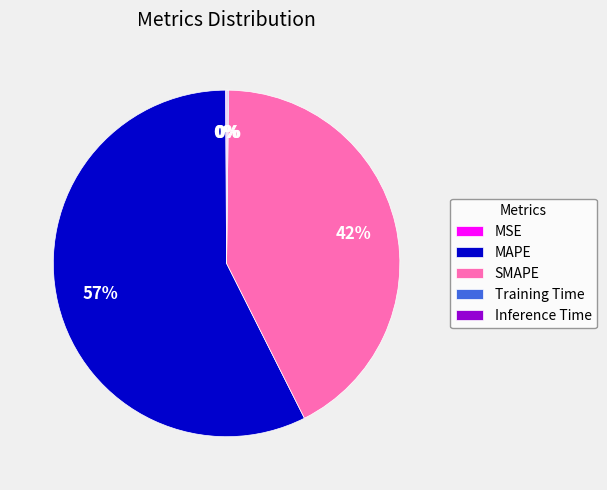

Is it true that SMAPE is 36% of the pie?

False